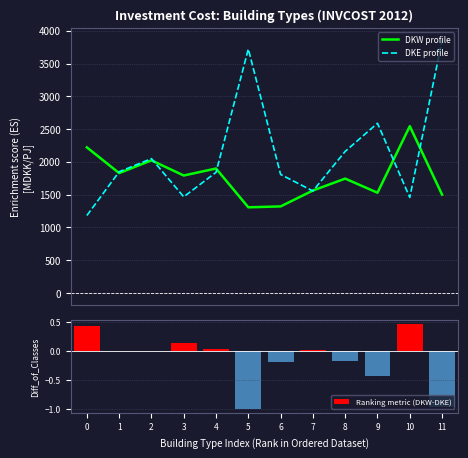

What is the difference between the DKE (Investment) values at 8 and 2?

111.0